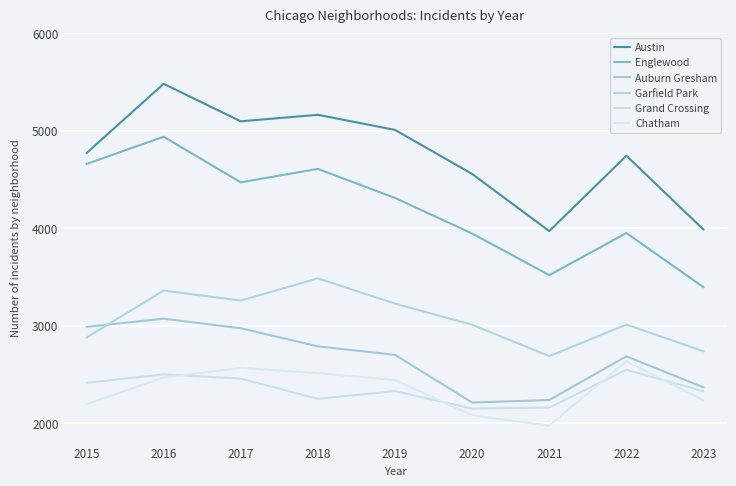

True or false: Chatham has a value of 594 at 2018.

False